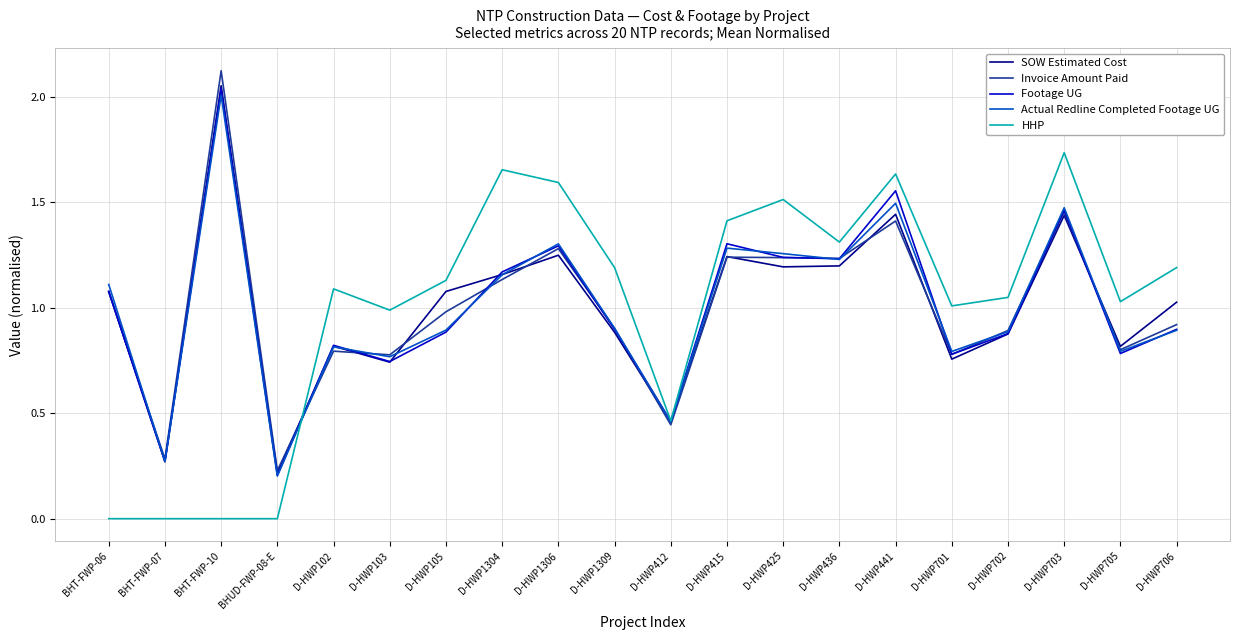

The value of Footage UG at D-HWP425 is 1.2. True or false?

True